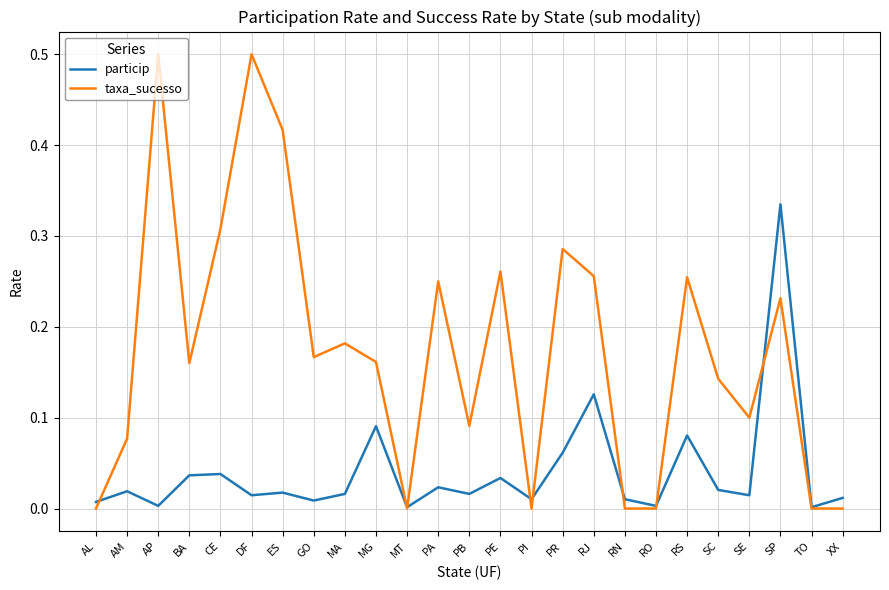

At which category is the sum across all series the highest?

SP